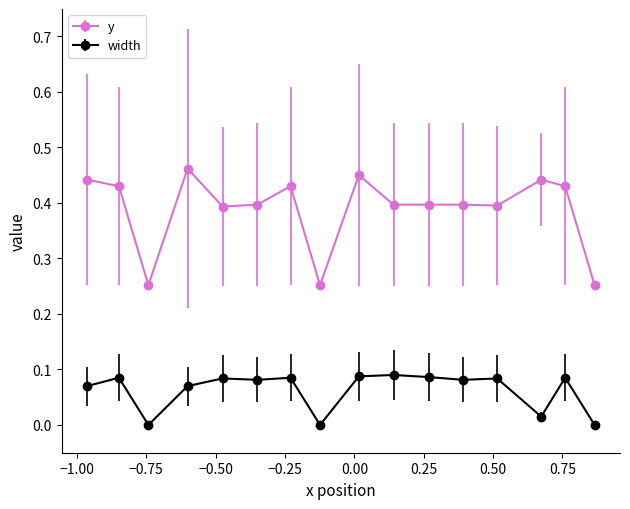

How many categories are shown in the chart?

16